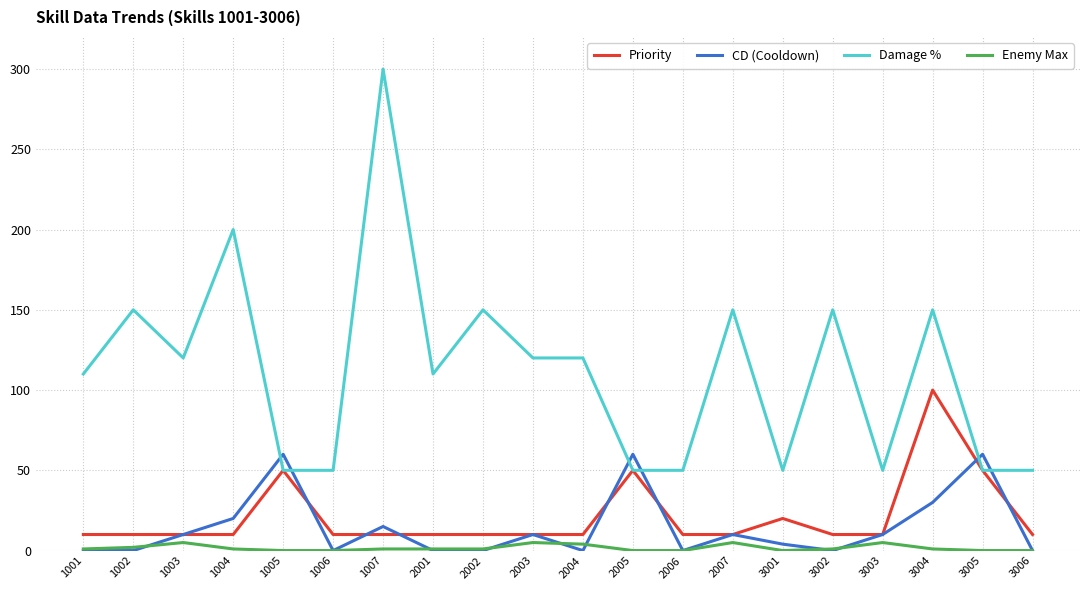

Which series has the widest spread of values?

Damage %